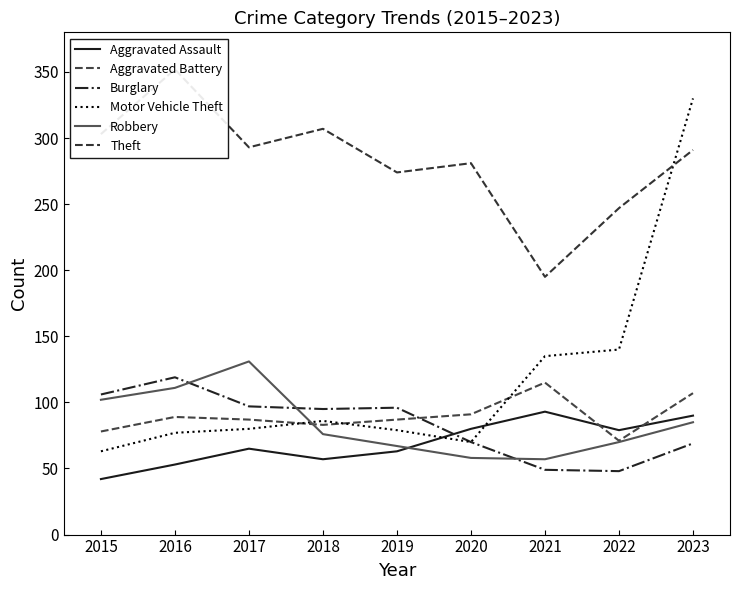

What value does the Aggravated Battery series have at 2022, to the nearest 5?

70